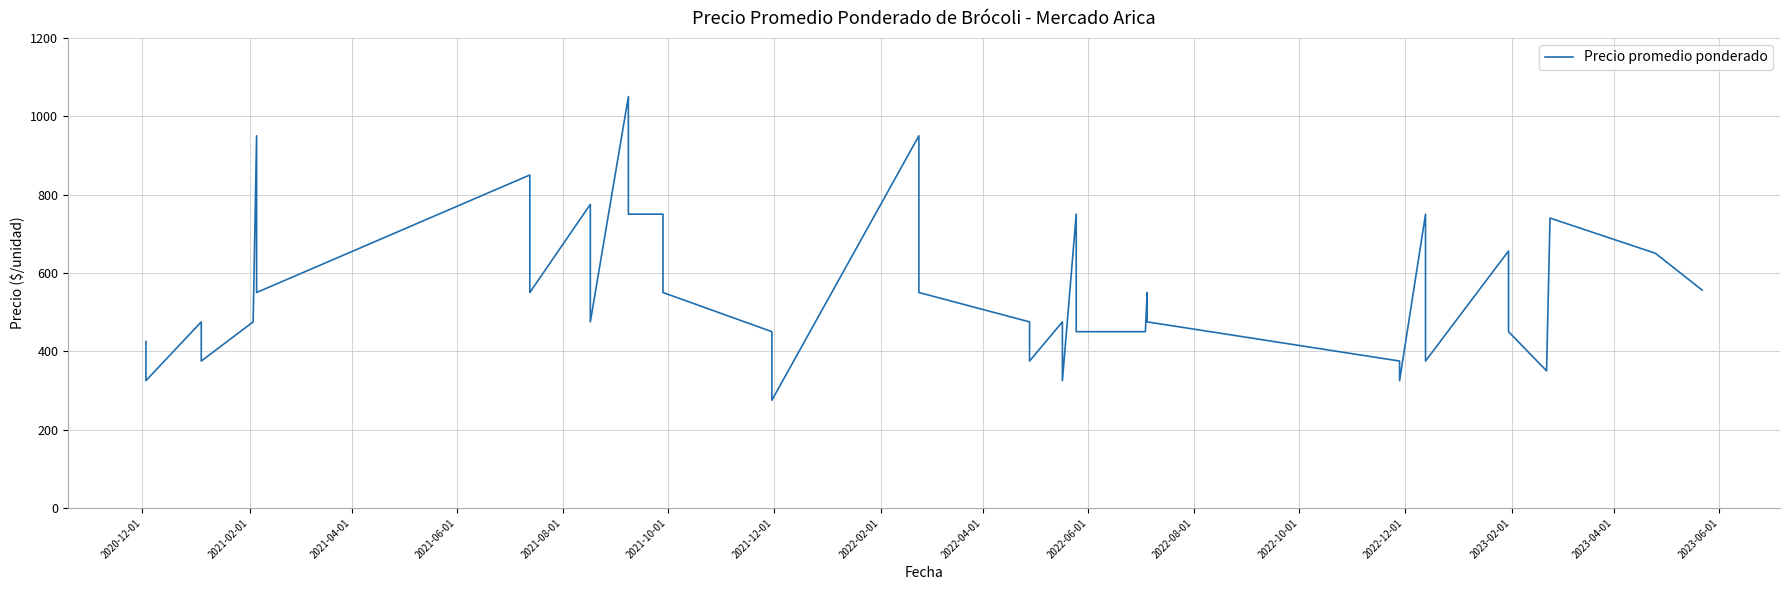

What position from the left is 2020-12-01?

1